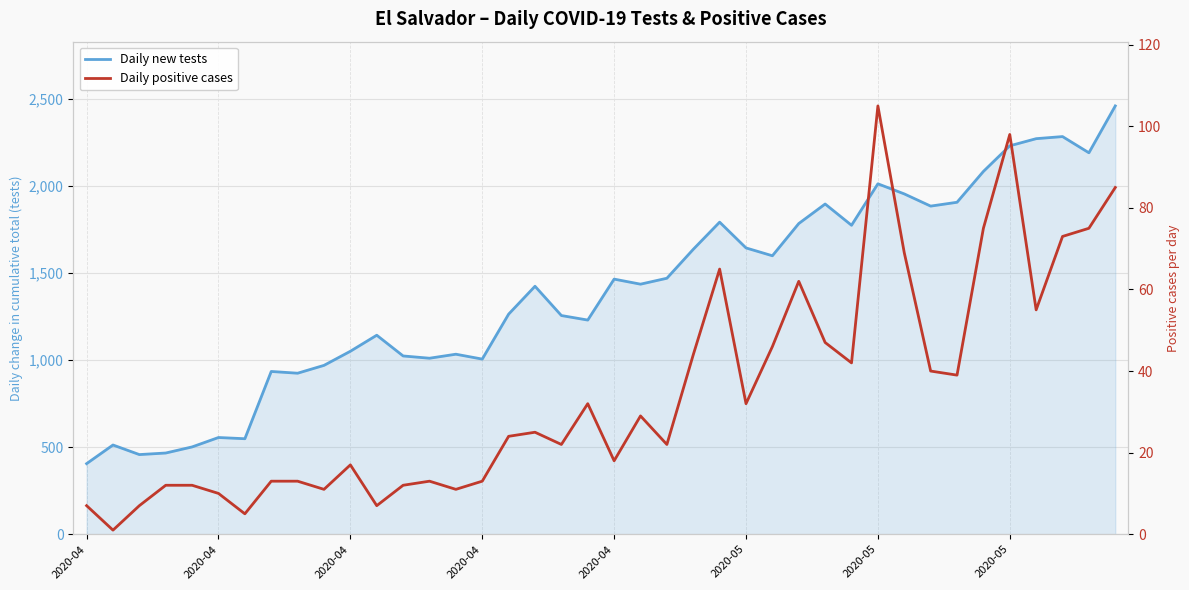

What is the value of the Daily positive cases point at the 31st from the left?

105